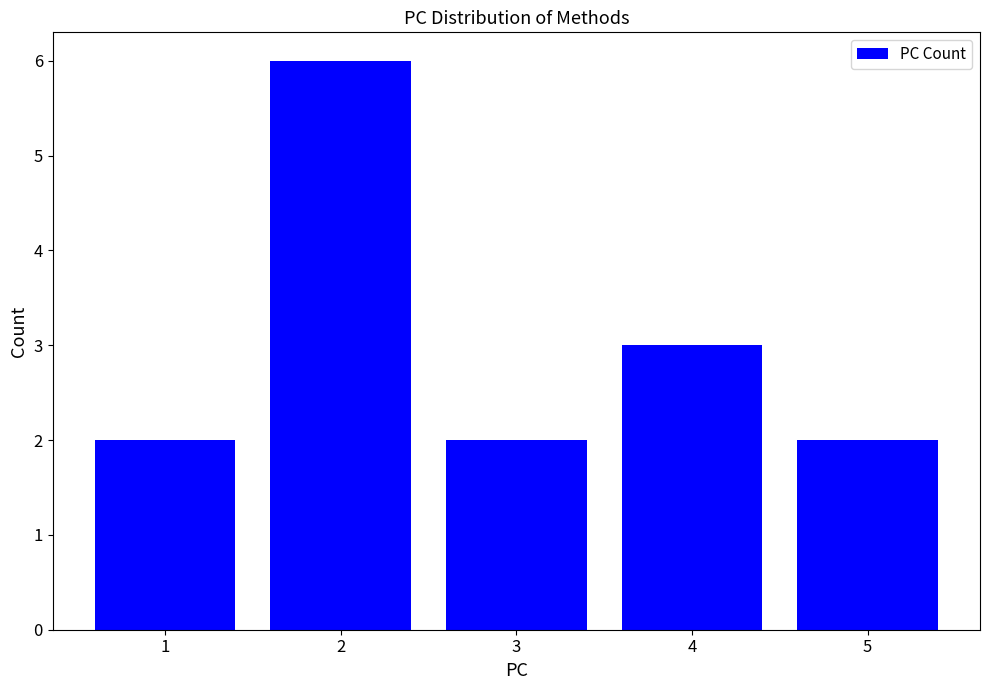

Count the values in the range 2 to 3.

4